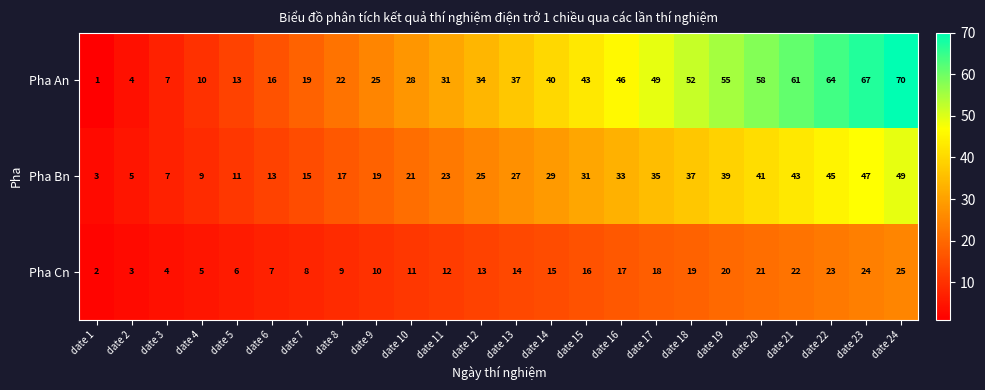

At which category is the sum across all series the highest?

date 24